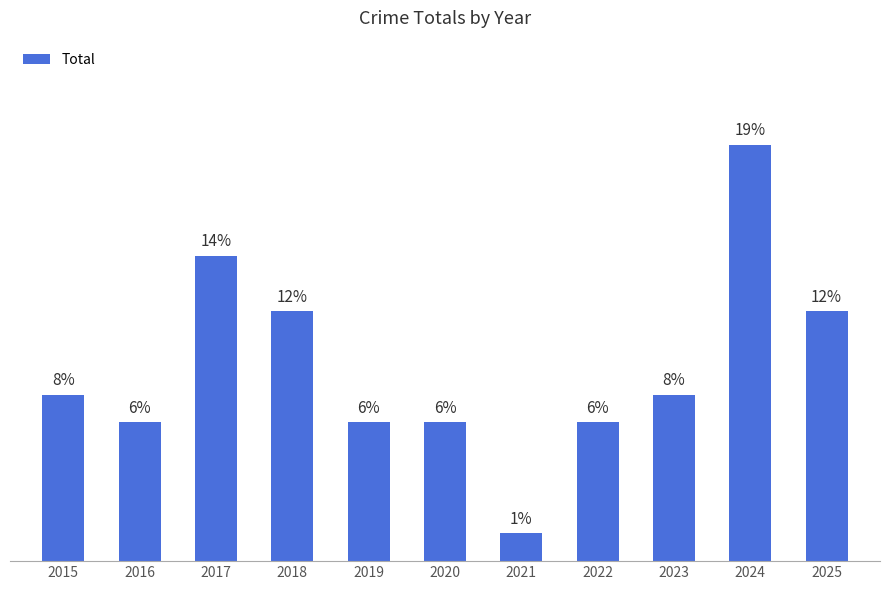

What is the value of the 4th bar from the left?

9